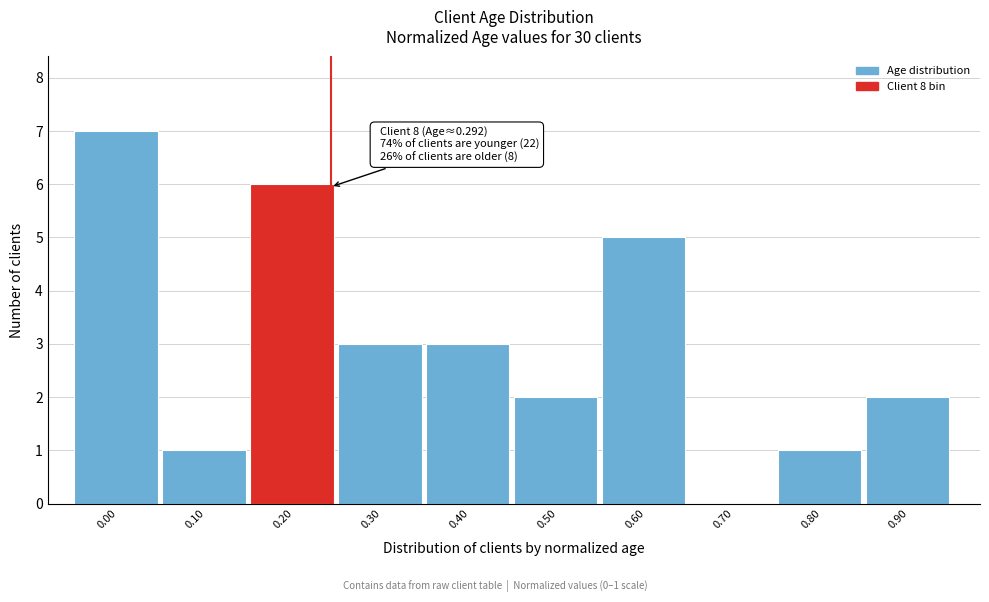

Reading right to left, extract all data points from this chart.

0.90=2	0.80=1	0.70=0	0.60=5	0.50=2	0.40=3	0.30=3	0.20=6	0.10=1	0.00=7